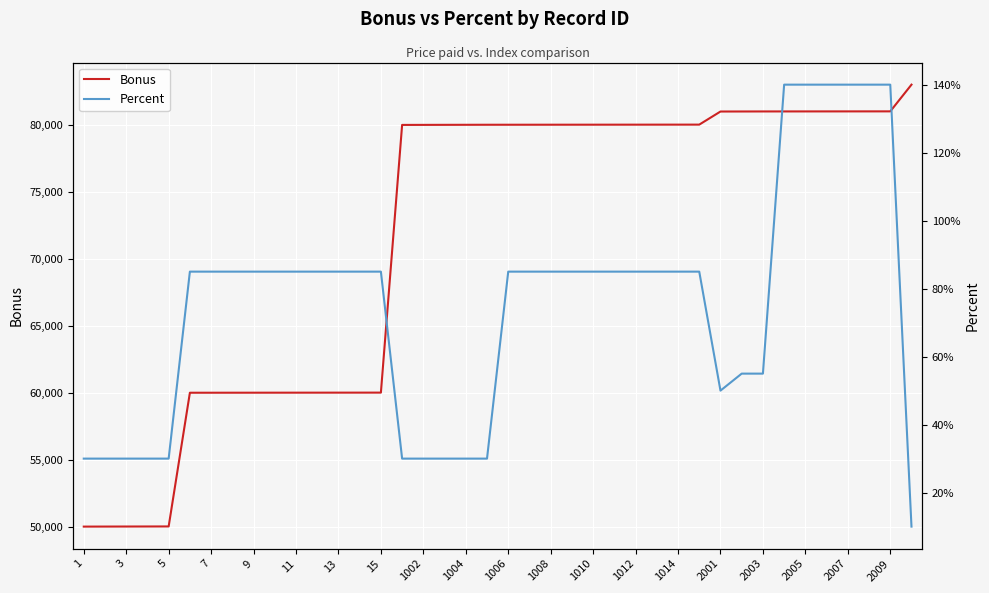

List the series in order of their overall mean, lowest first.

Percent, Bonus